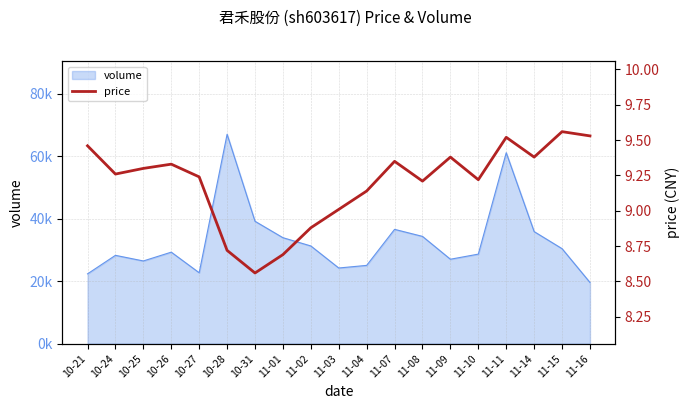

What position from the right is 10-28?

14